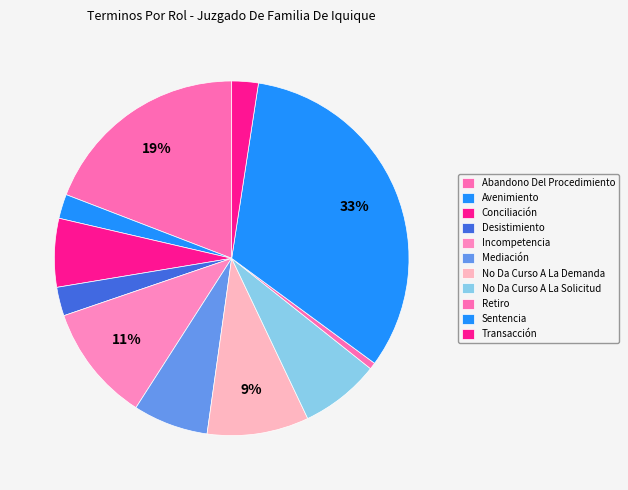

Does any single category account for the majority?

No